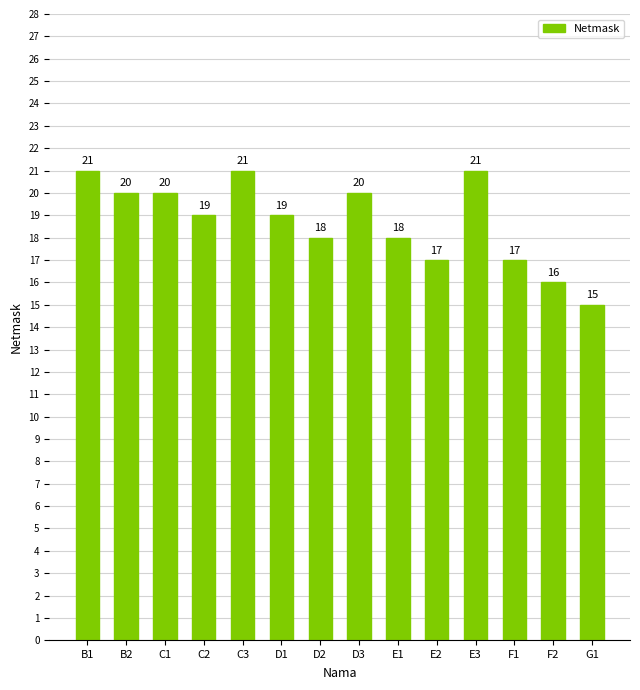

What is the ratio of the value at F2 to the value at D3?

0.8